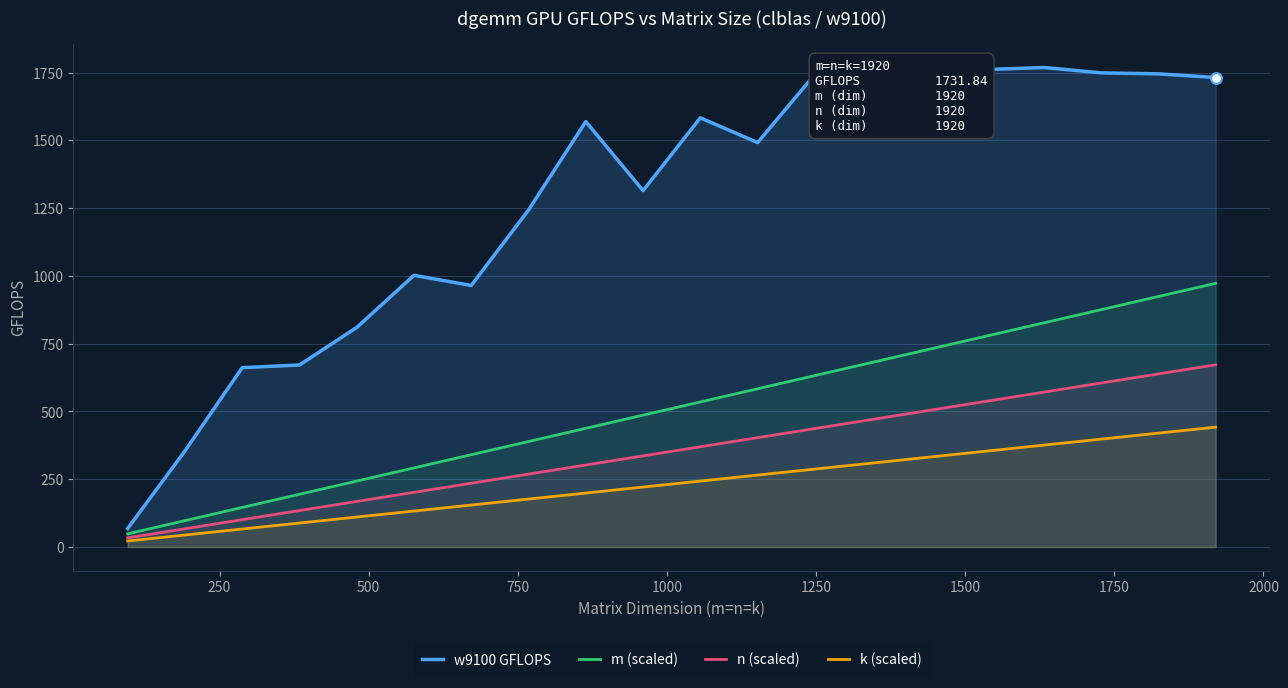

Which series contains the lowest Y value?

k (scaled)